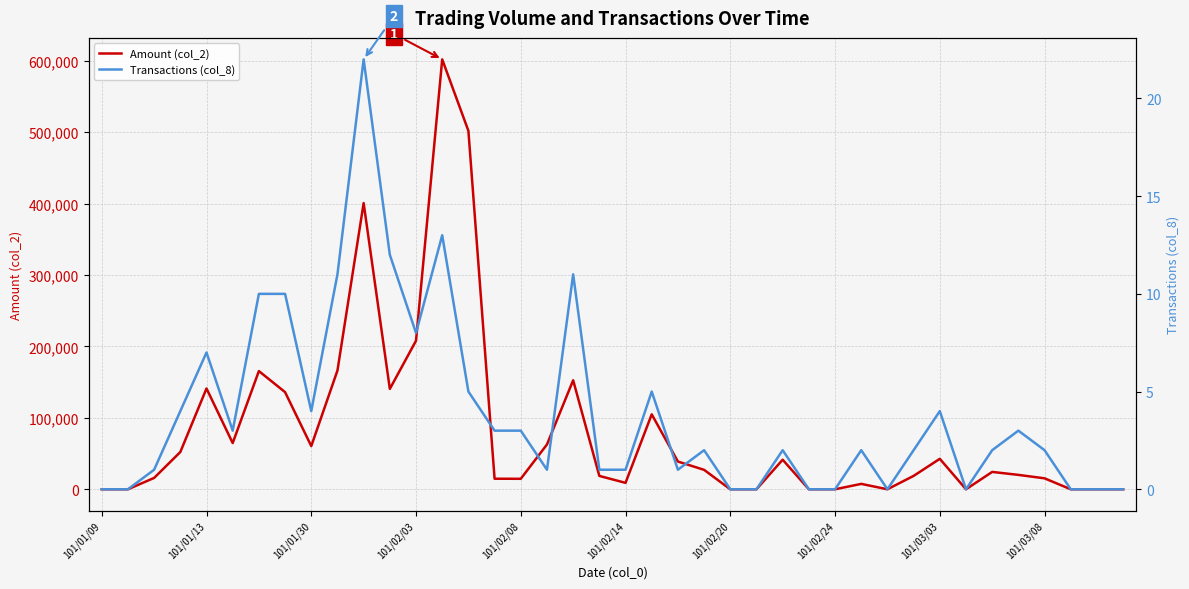

How many data points in Transactions (col_8) are above 2?

18